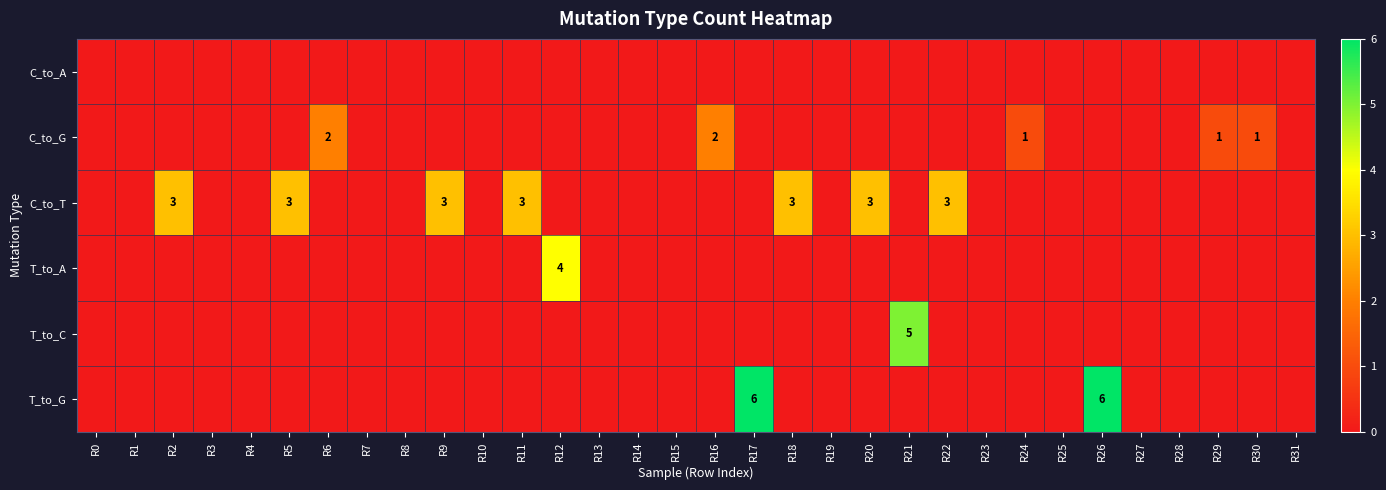

Count the number of data series in this chart.

6